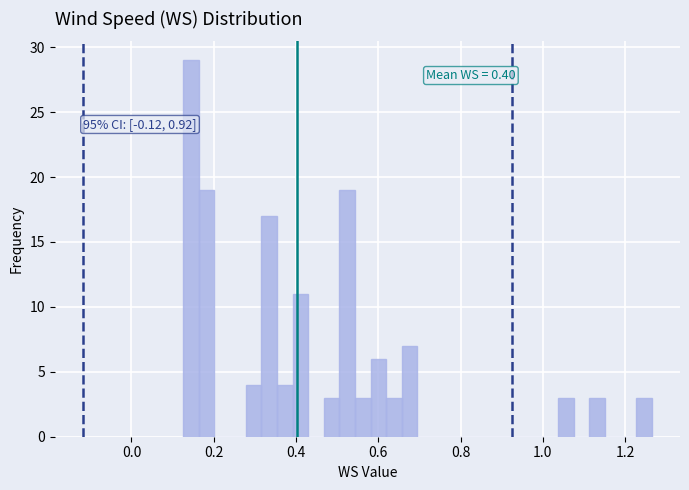

Around what value on the x-axis is the tallest bar? Give the approximate position of its centre, as read against the axis.

0.14